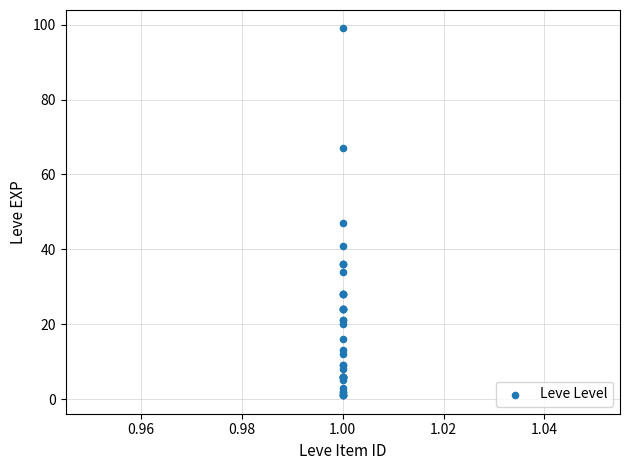

What Y value in the scatter plot is closest to 50?

47